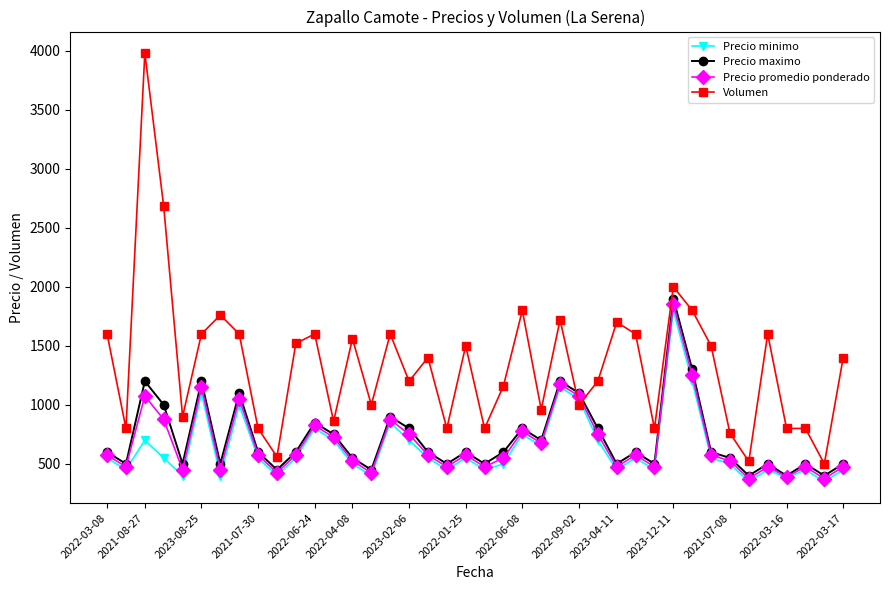

Which series has the largest range (max minus min)?

Volumen